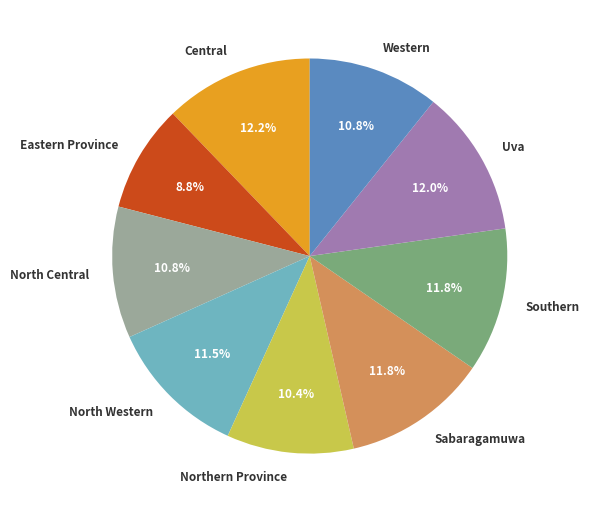

To the nearest percent, what is the difference between the largest and smallest slice percentages?

3%